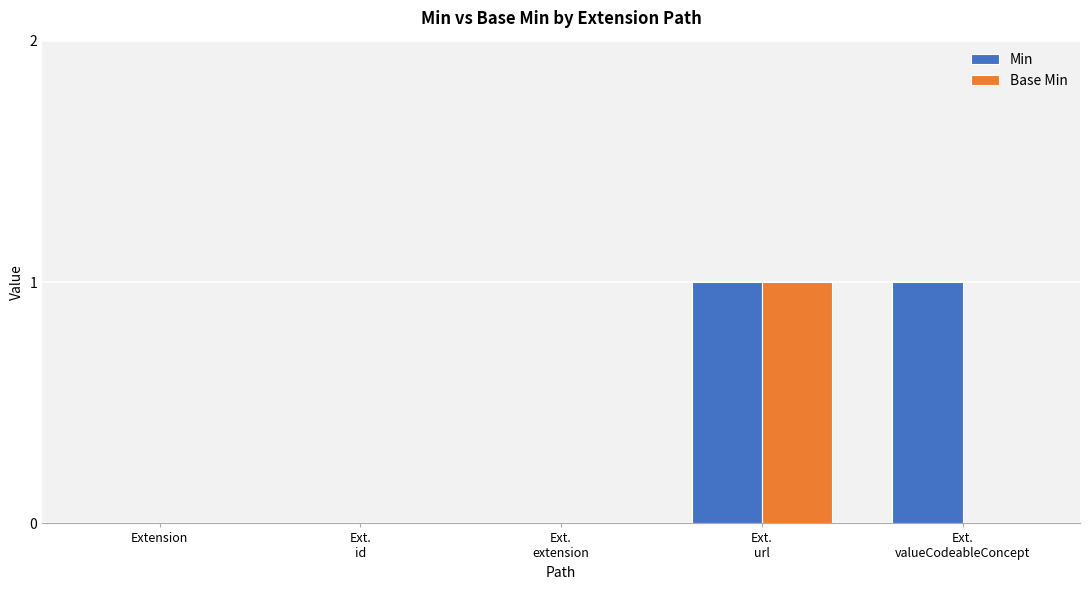

Are the bars horizontal?

No